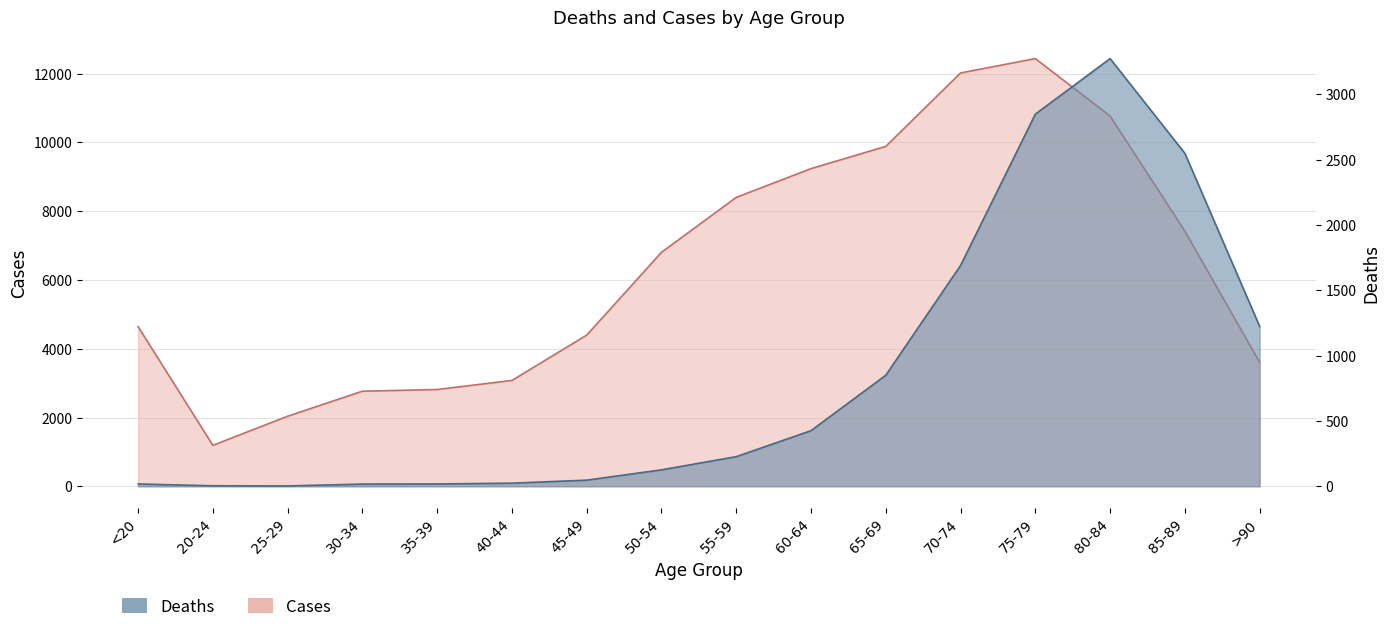

Between 50-54 and 60-64, which is larger?

60-64